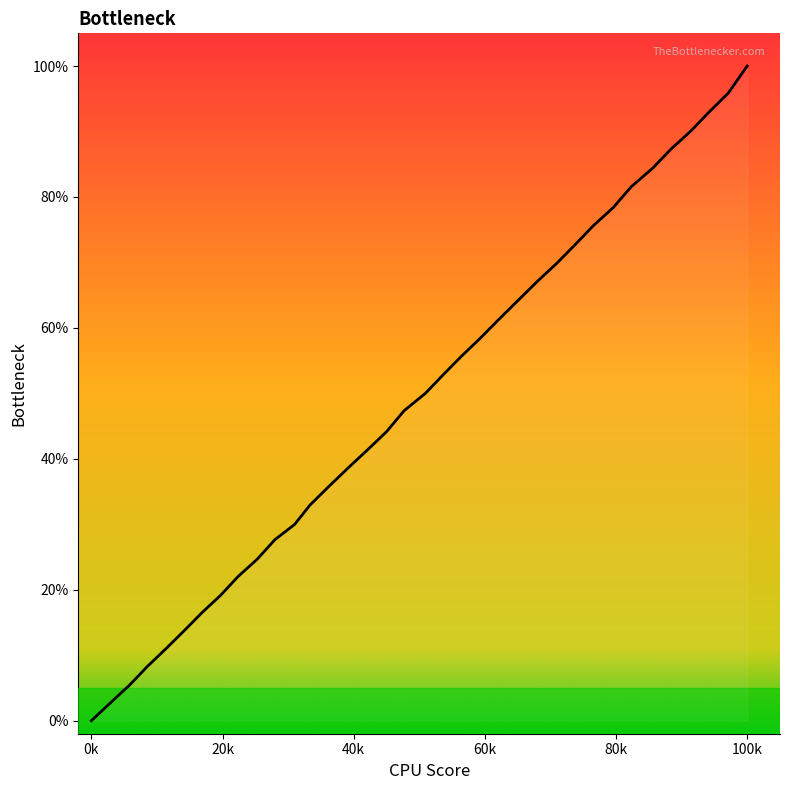

What is the maximum value shown in the chart?

100.0